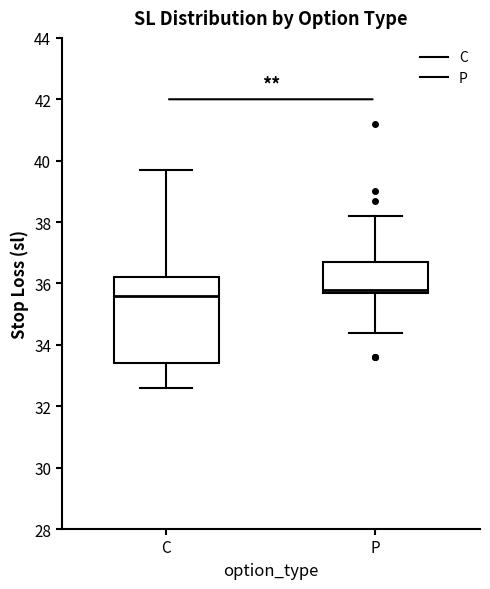

Which box is the tallest, from its lower edge to its upper edge?

C